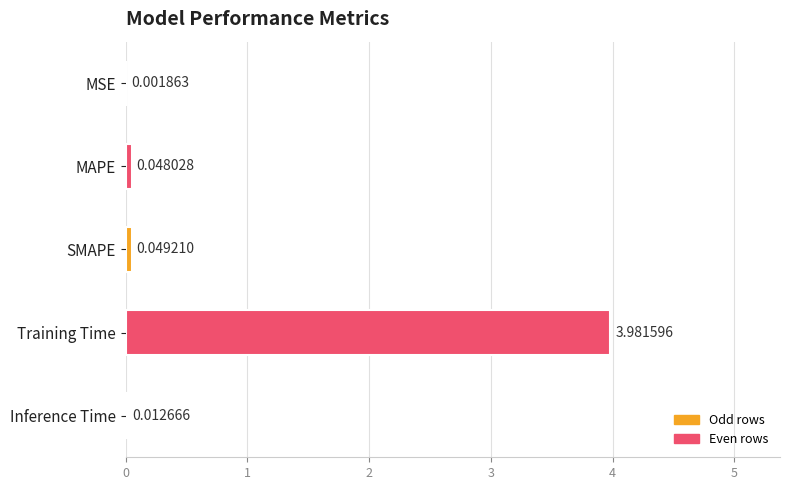

What is the sum of all values?

4.1